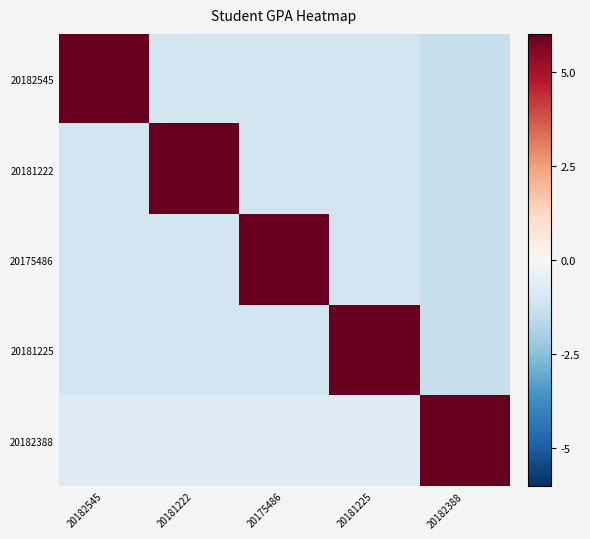

List the series in order of their peak value, highest first.

20182545, 20181222, 20175486, 20181225, 20182388